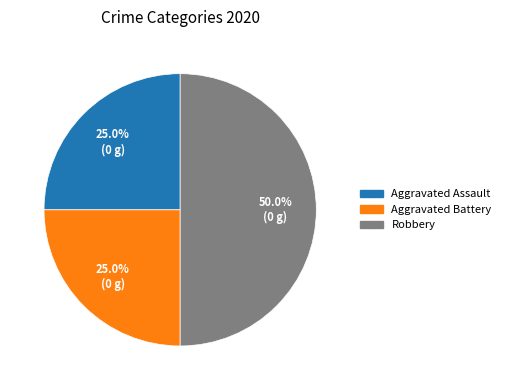

How much of the chart is everything except Robbery?

50.0%